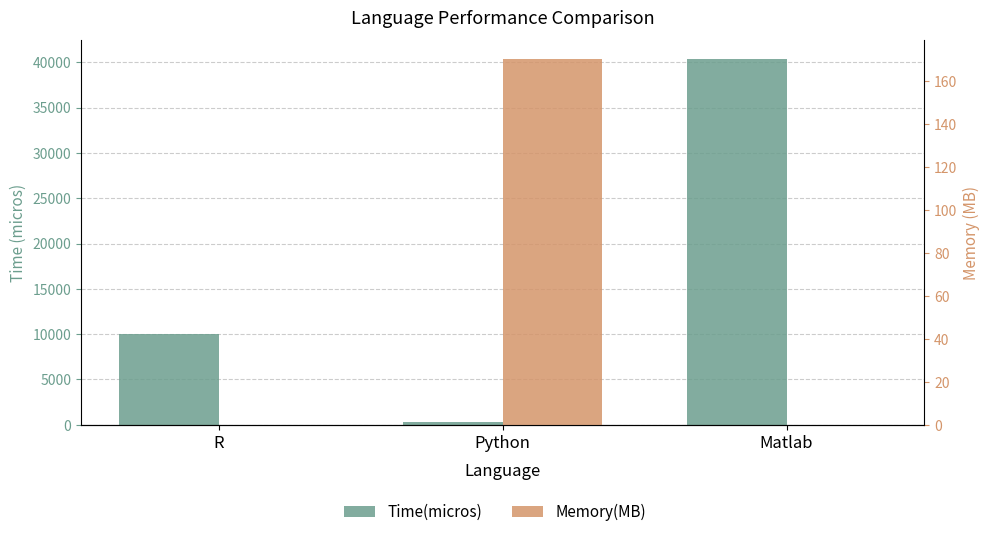

At how many categories does at least one series exceed 33922?

1